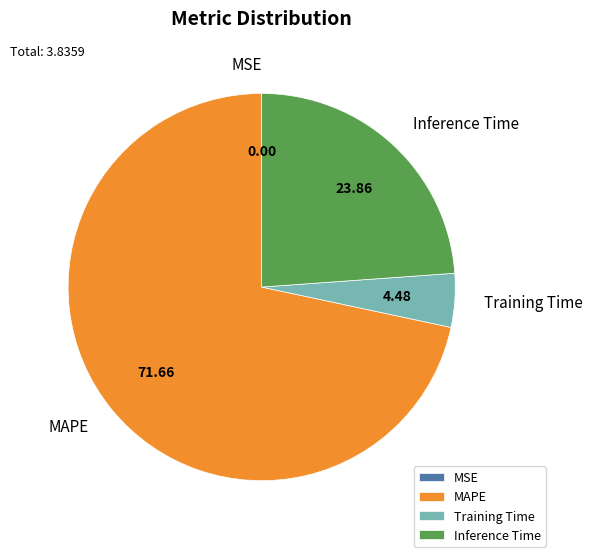

Which slice is the largest?

MAPE